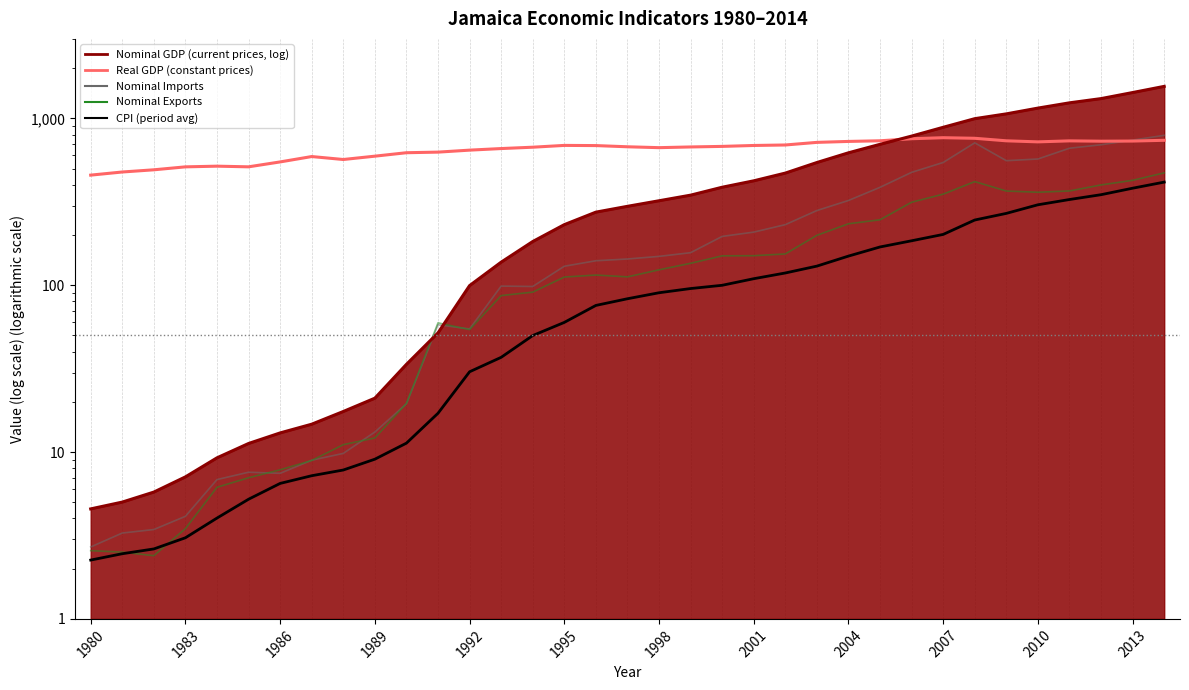

What is the average value of the jam_nimp series?

242.8